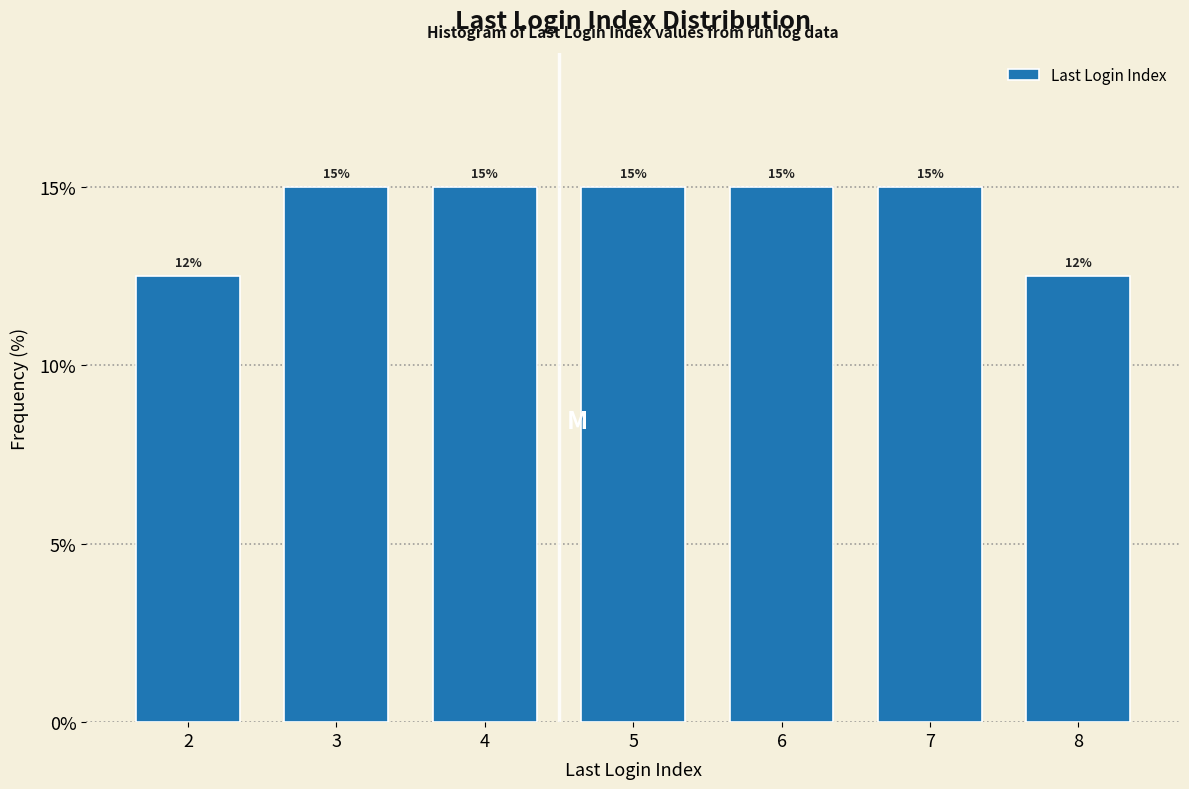

The chart shows a value of 7.9 at 2. True or false?

False